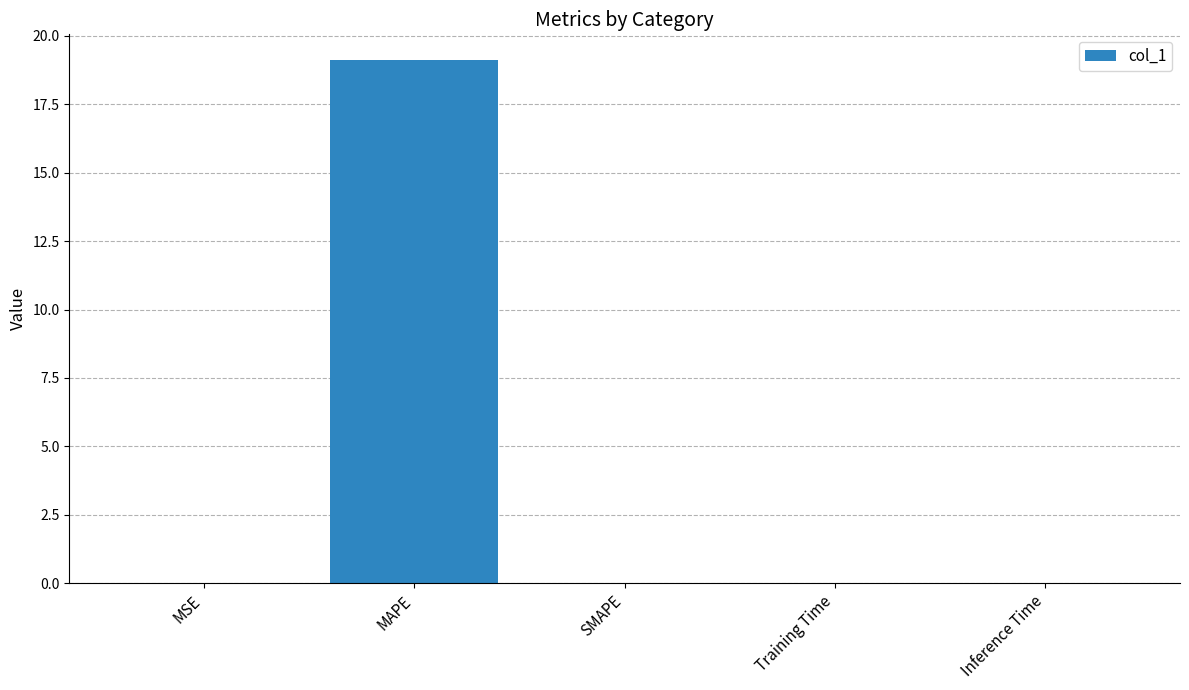

True or false: the data shows 4.3 at MAPE.

False